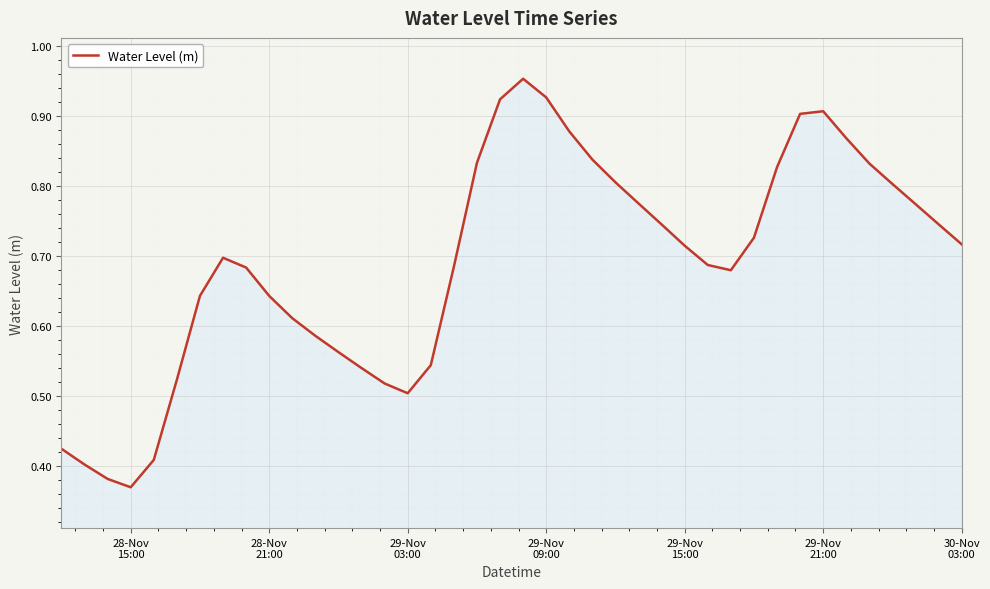

Reading left to right, extract all data points from this chart.

0.4	0.4	0.4	0.4	0.4	0.5	0.6	0.7	0.7	0.6	0.6	0.6	0.6	0.5	0.5	0.5	0.5	0.7	0.8	0.9	1.0	0.9	0.9	0.8	0.8	0.8	0.7	0.7	0.7	0.7	0.7	0.8	0.9	0.9	0.9	0.8	0.8	0.8	0.7	0.7